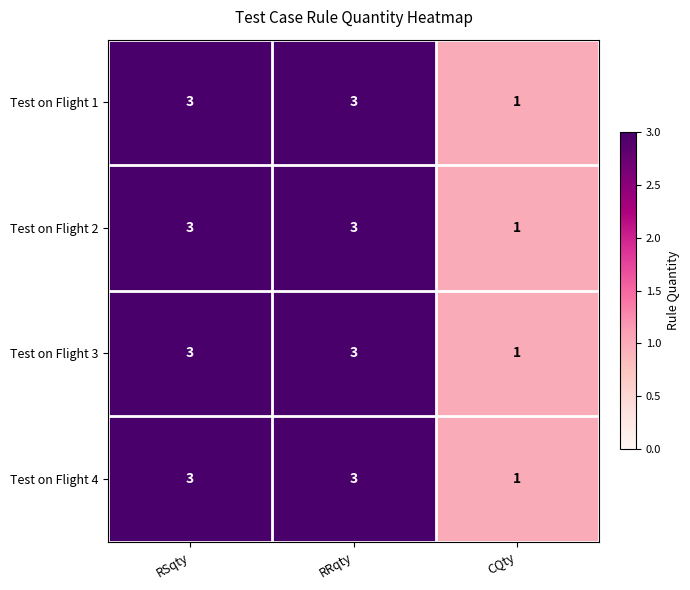

What is the total value across all series at RRqty?

12